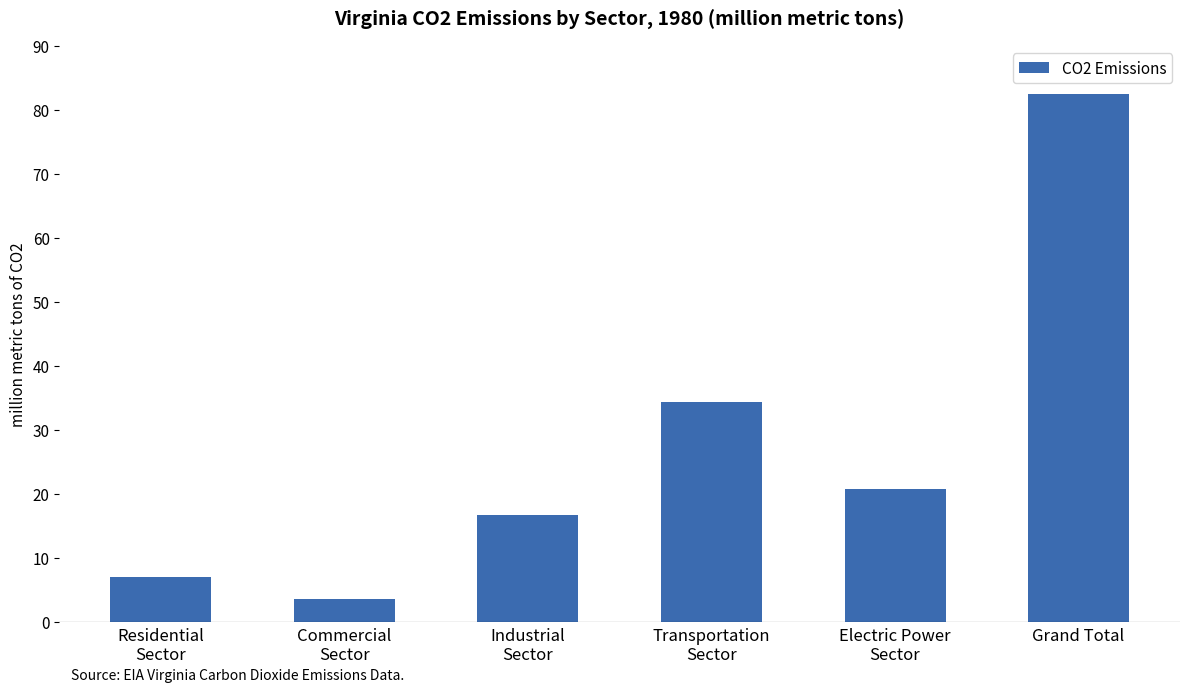

What is the smallest value displayed?

3.6